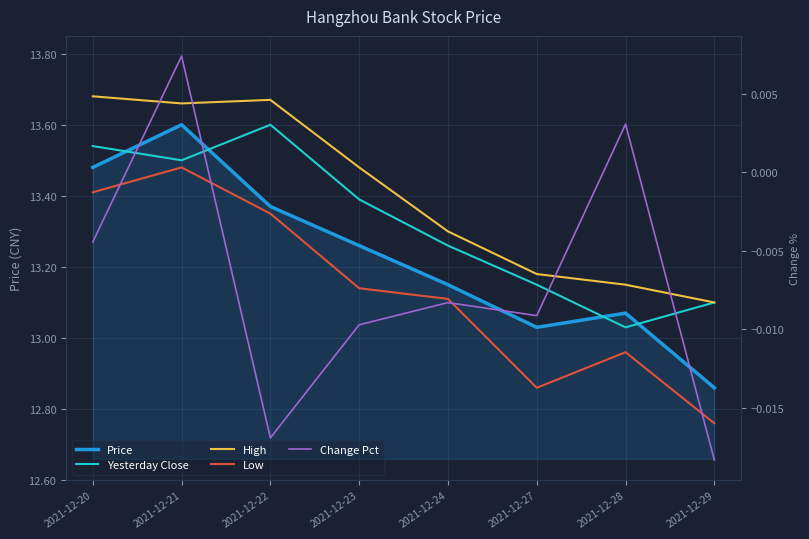

What is the spread (max minus min) of values at 2021-12-24?

13.3